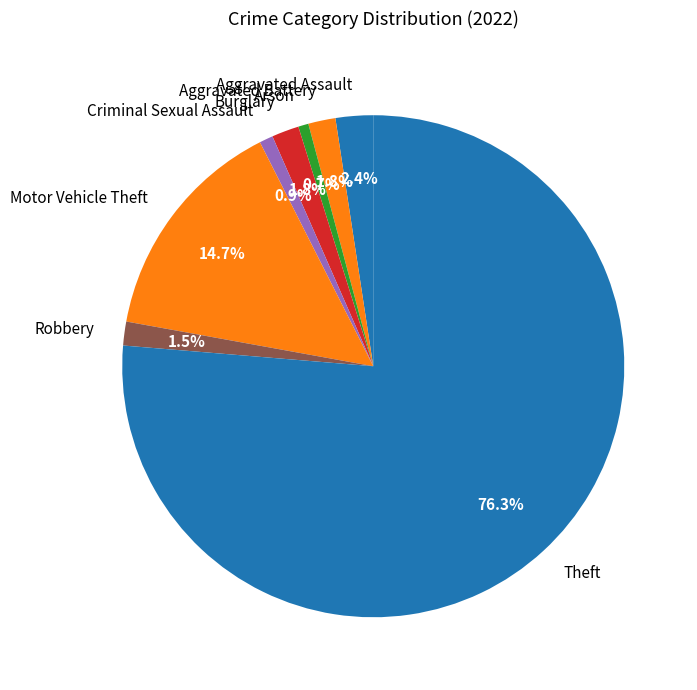

How many segments does this pie chart have?

8